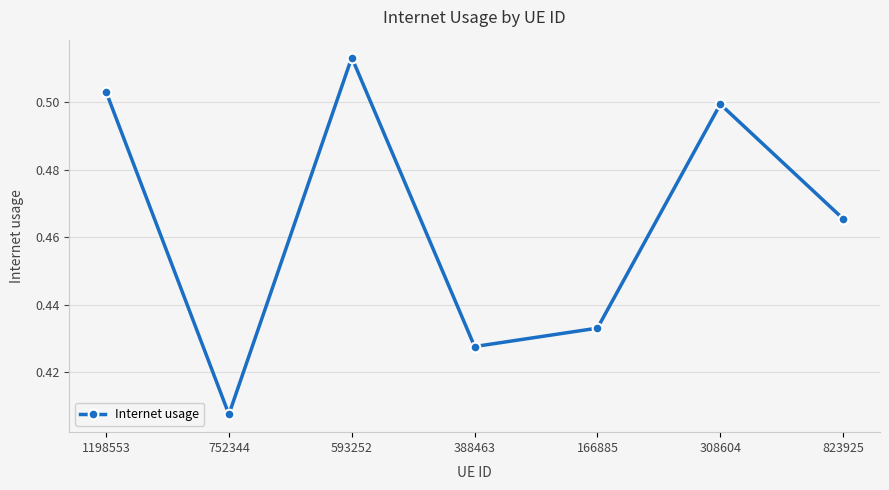

Which has a higher value, 1198553 or 752344?

1198553